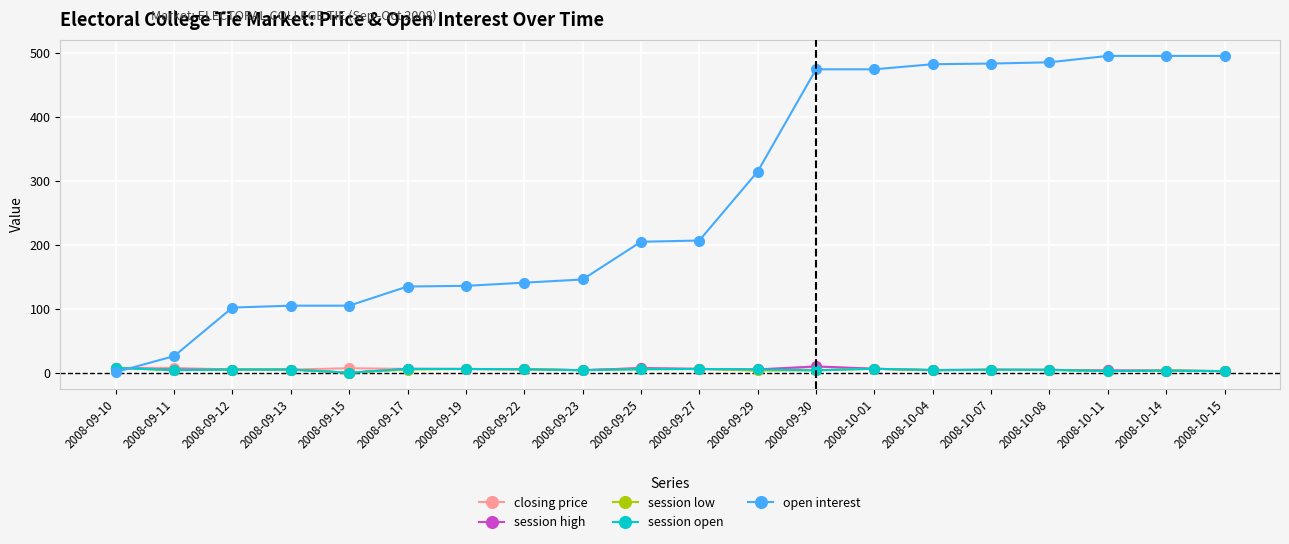

What is the difference between the session low values at 2008-09-11 and 2008-09-10?

3.5